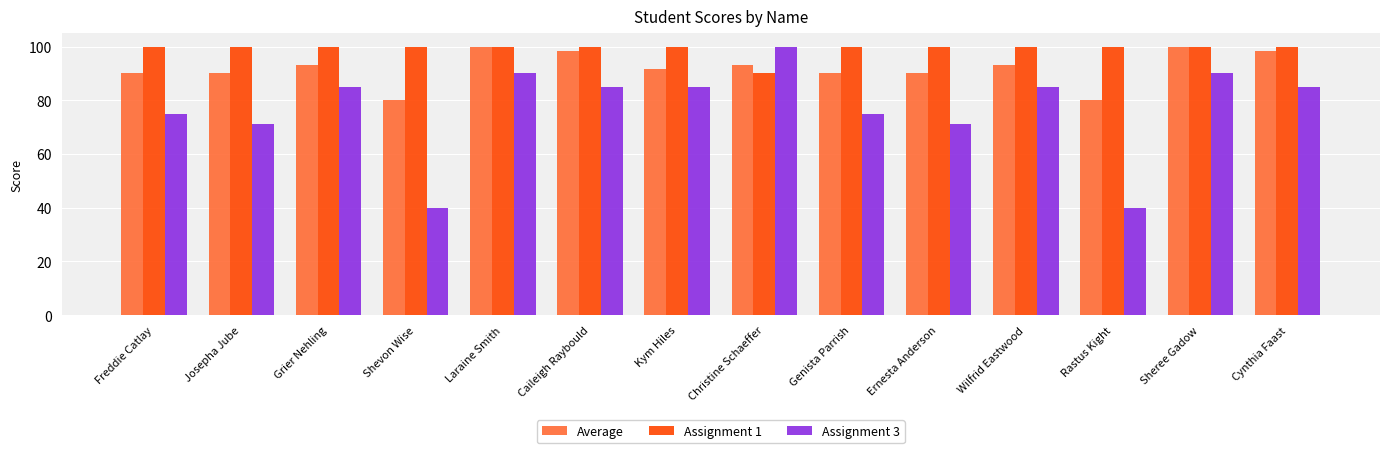

What value does the Average series have at Grier Nehling?

93.3